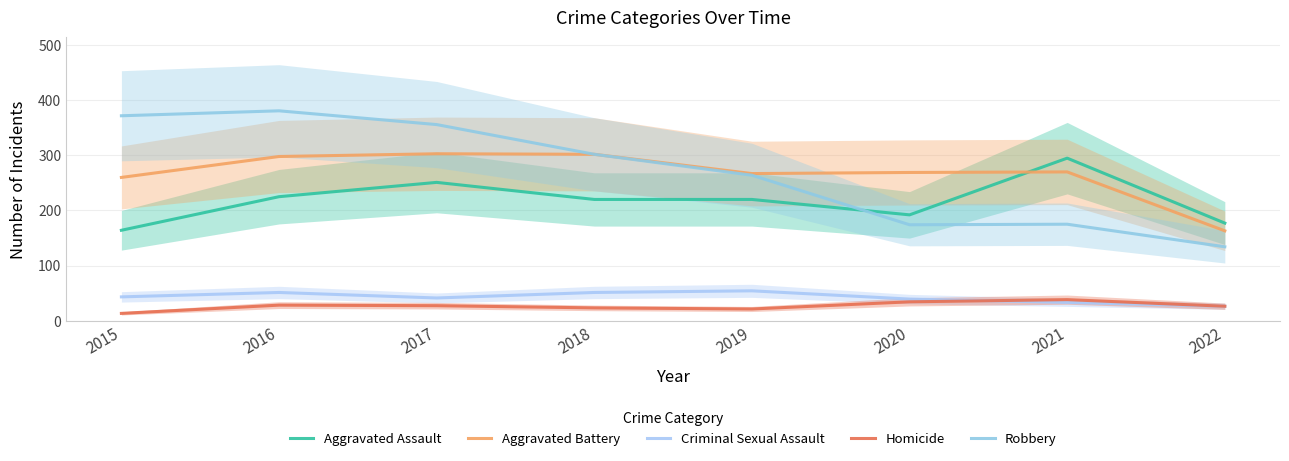

Where is the first local maximum for Aggravated Assault?

2017